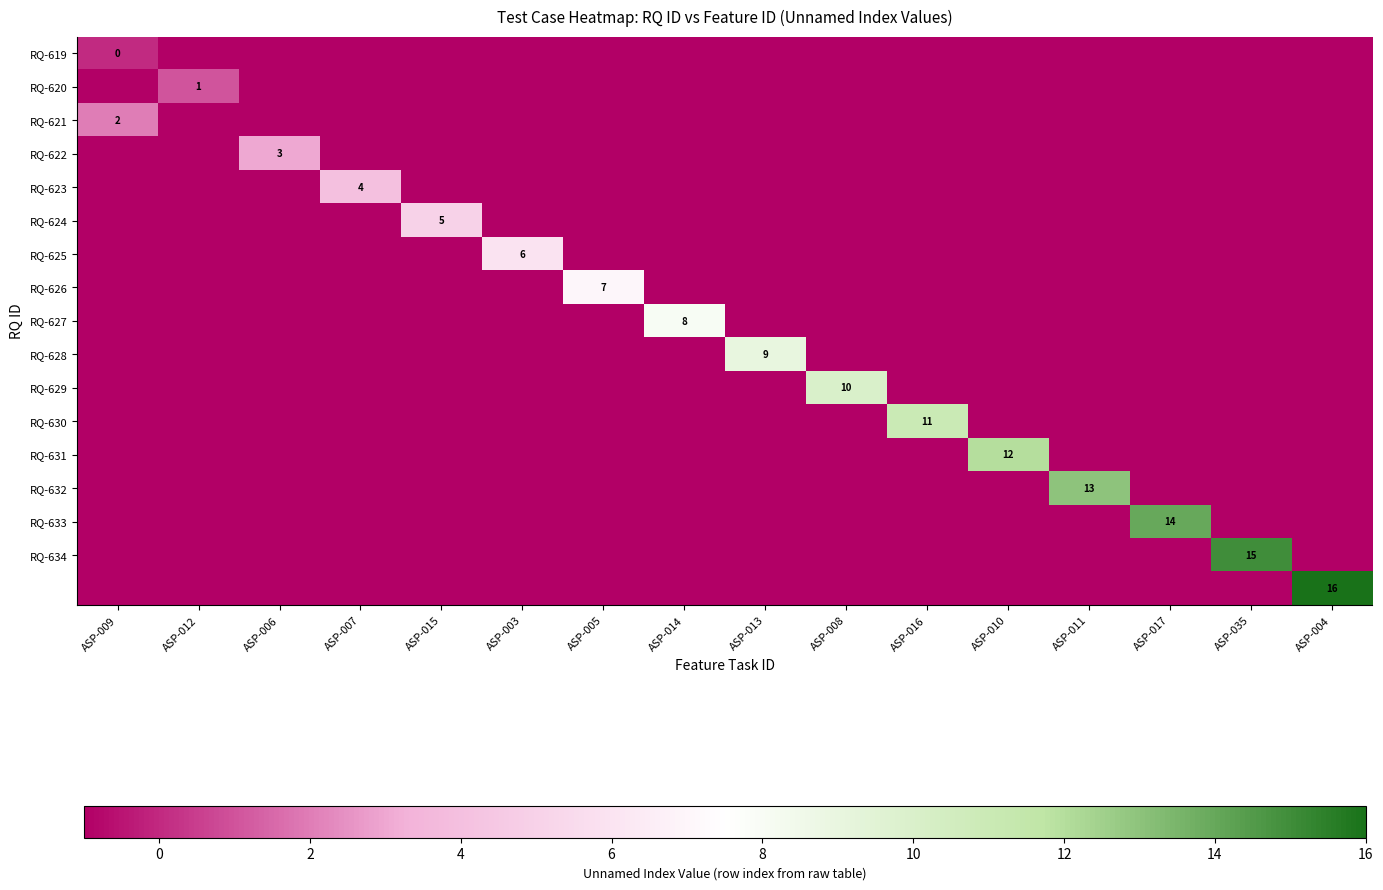

Which label corresponds to the largest value in the chart?

ASP-004